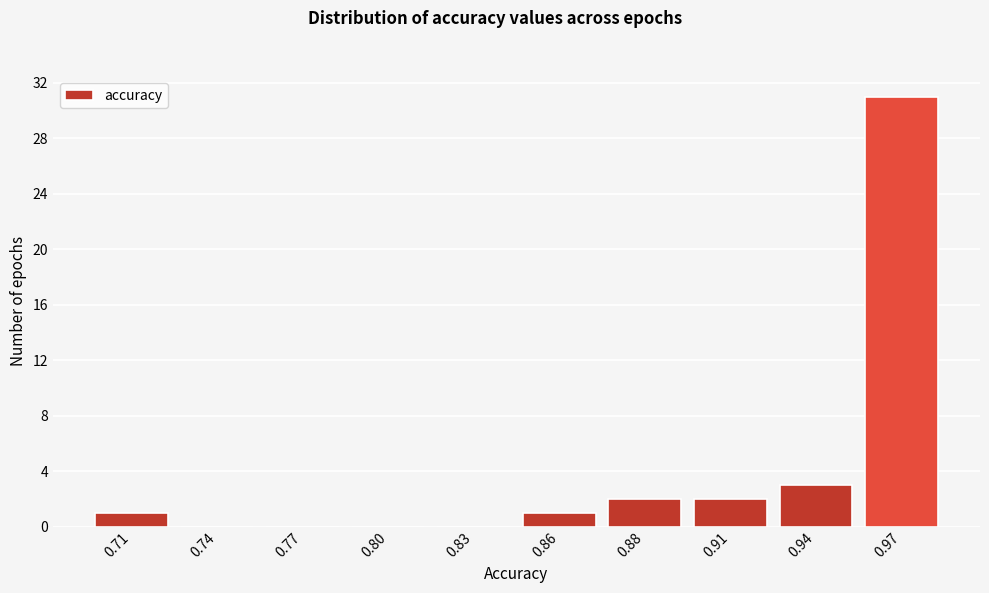

Reading left to right, transcribe all the data shown in this chart.

0.71=1	0.74=0	0.77=0	0.80=0	0.83=0	0.86=1	0.88=2	0.91=2	0.94=3	0.97=31